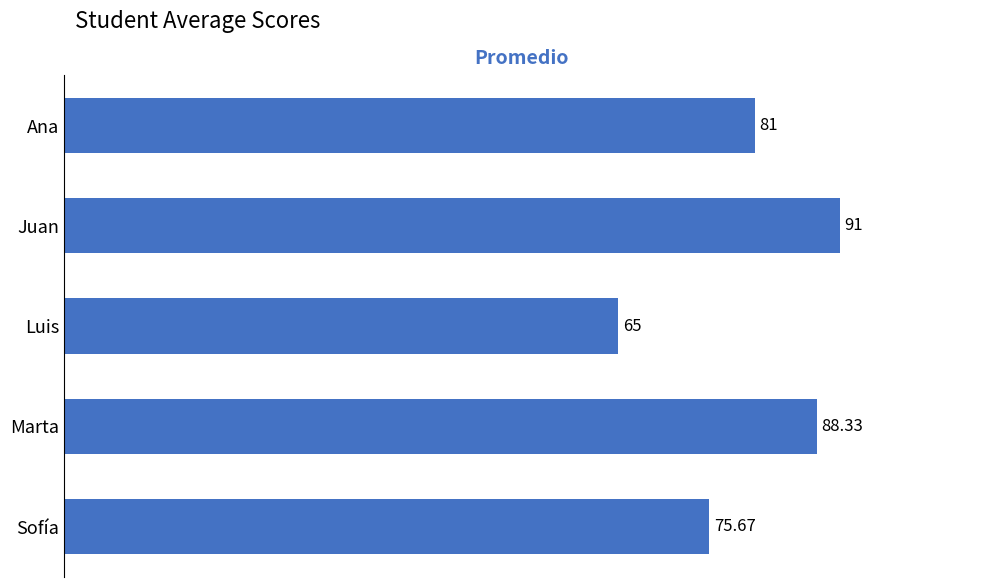

List the labels in order of value, smallest first.

Luis, Sofía, Ana, Marta, Juan